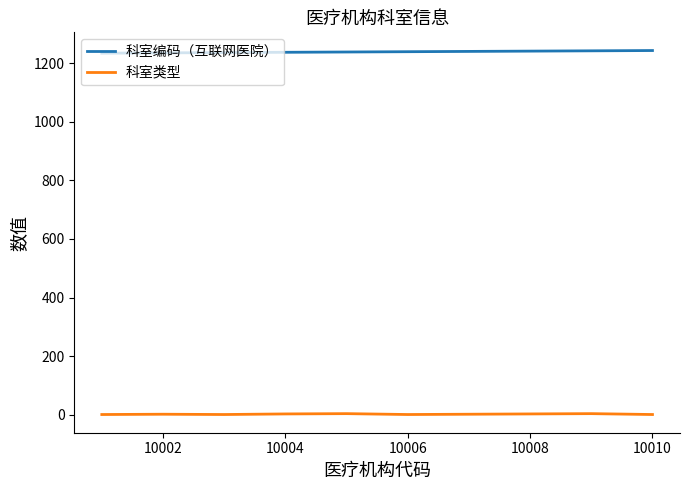

True or false: 科室编码（互联网医院） and 科室类型 intersect in this chart.

False